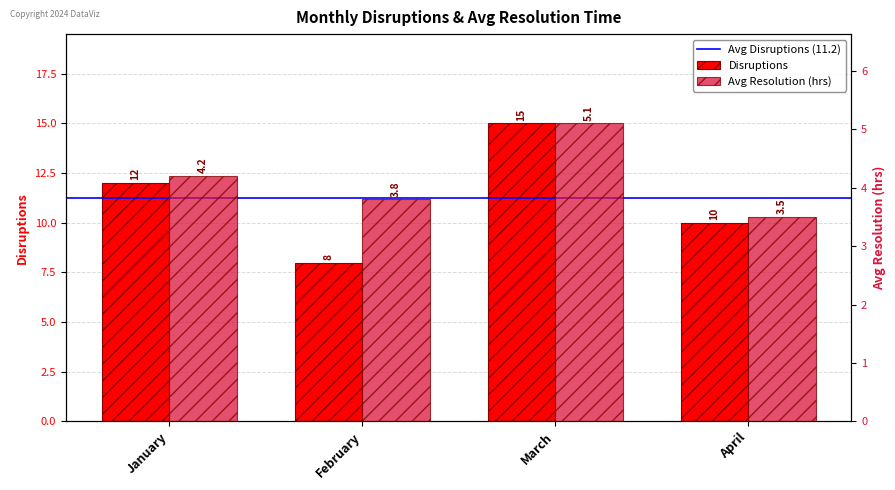

The value of Avg Resolution (hrs) at January is 6.6. True or false?

False